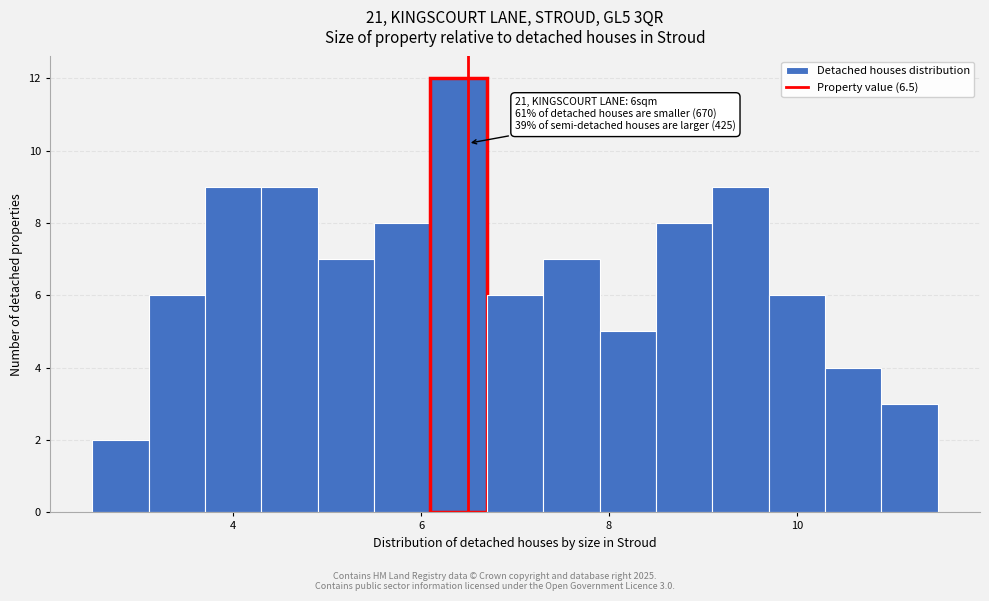

Read against the x-axis, roughly where is the centre of the tallest bar?

6.4